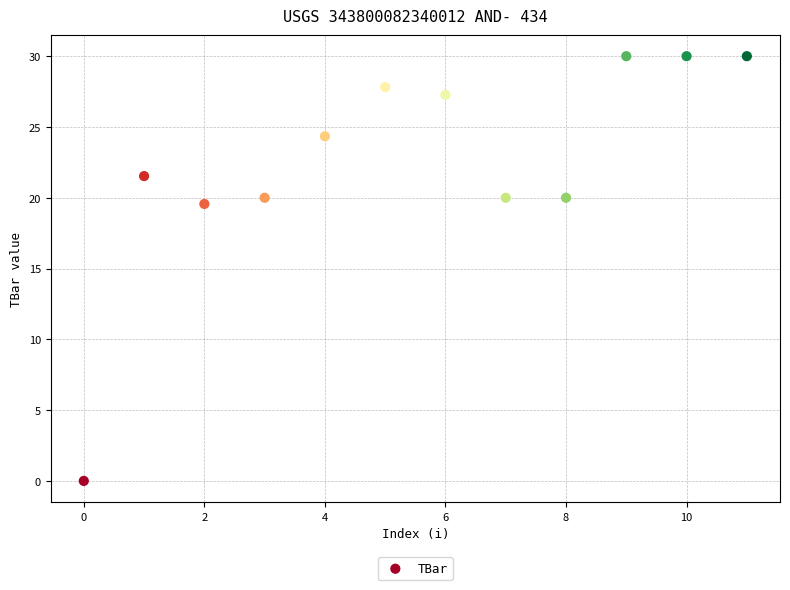

What is the average Y value?

22.5